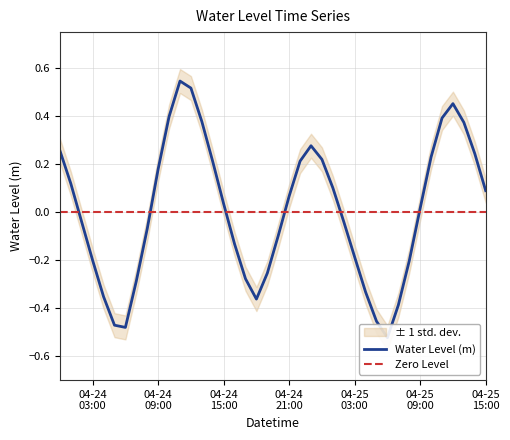

What is the change in value from 2023-04-25 07:00:00 to 2023-04-25 12:00:00?

+0.8